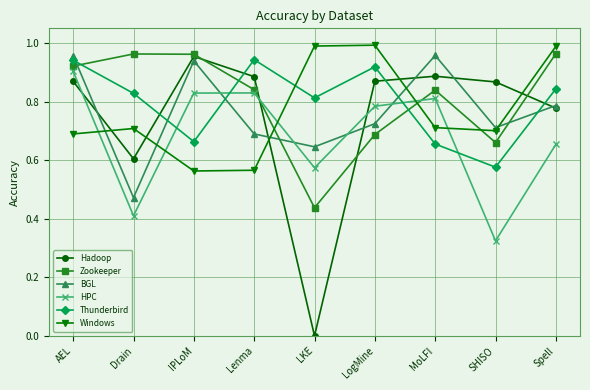

At which label does HPC reach its minimum?

SHISO